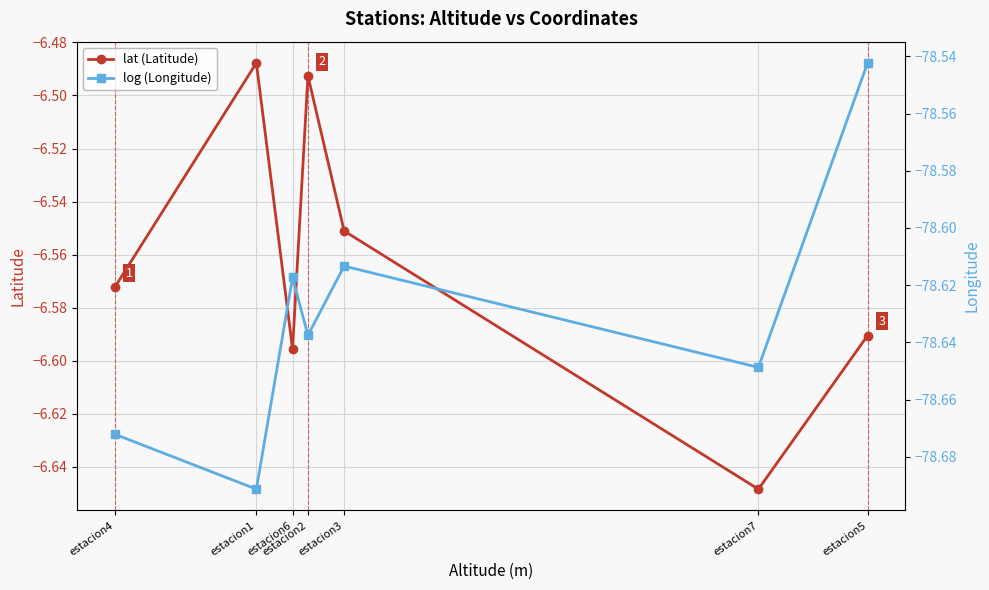

At which category does the chart reach its peak across all series?

estacion1